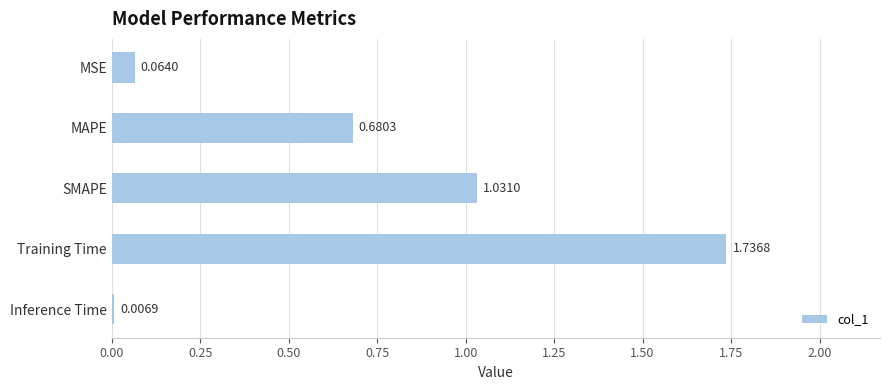

Where is the data nearest to the value 0?

Inference Time